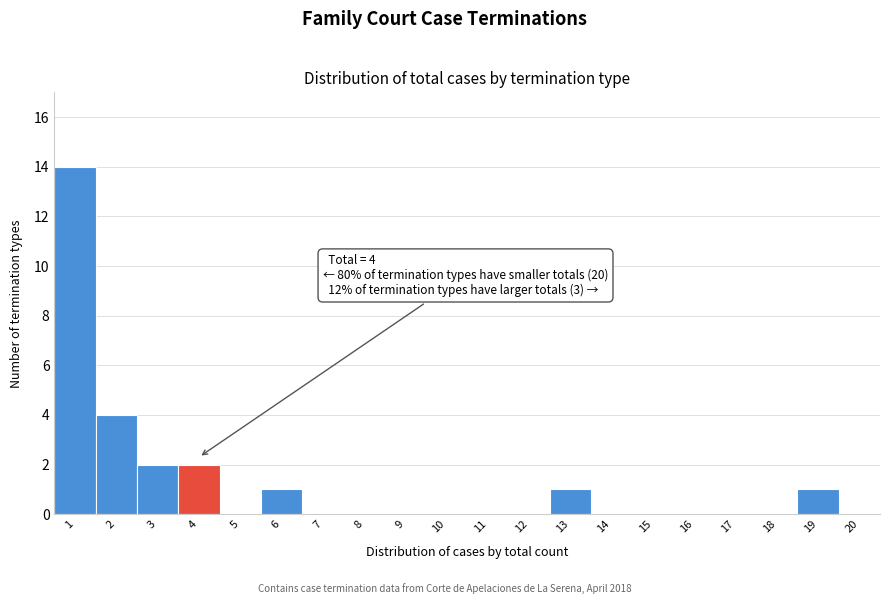

Over which range of the x-axis is the bar tallest?

0.5 to 1.5